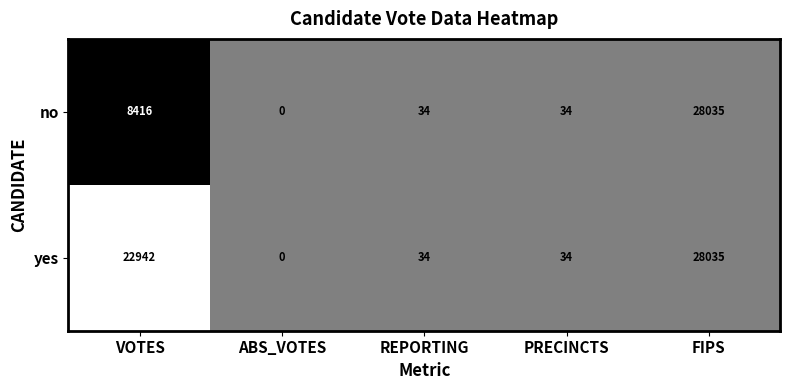

How many data points does each series have?

5